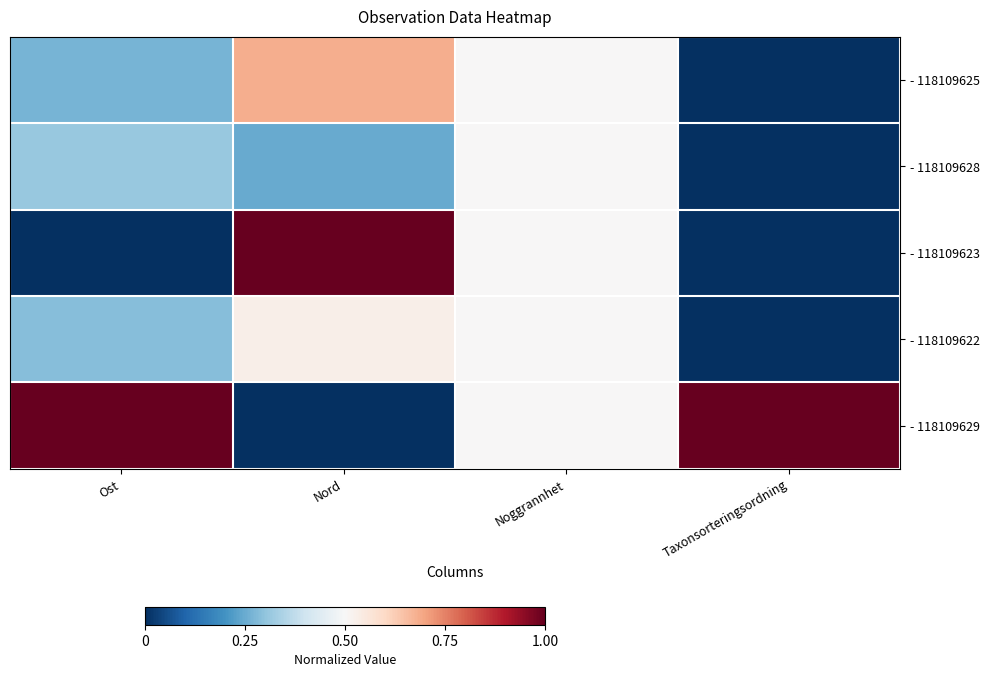

Reading left to right, transcribe all the data shown in this chart.

- 118109625: Ost=0.3	Nord=0.7	Noggrannhet=0.5	Taxonsorteringsordning=0.0
- 118109628: Ost=0.3	Nord=0.2	Noggrannhet=0.5	Taxonsorteringsordning=0.0
- 118109623: Ost=0.0	Nord=1.0	Noggrannhet=0.5	Taxonsorteringsordning=0.0
- 118109622: Ost=0.3	Nord=0.5	Noggrannhet=0.5	Taxonsorteringsordning=0.0
- 118109629: Ost=1.0	Nord=0.0	Noggrannhet=0.5	Taxonsorteringsordning=1.0